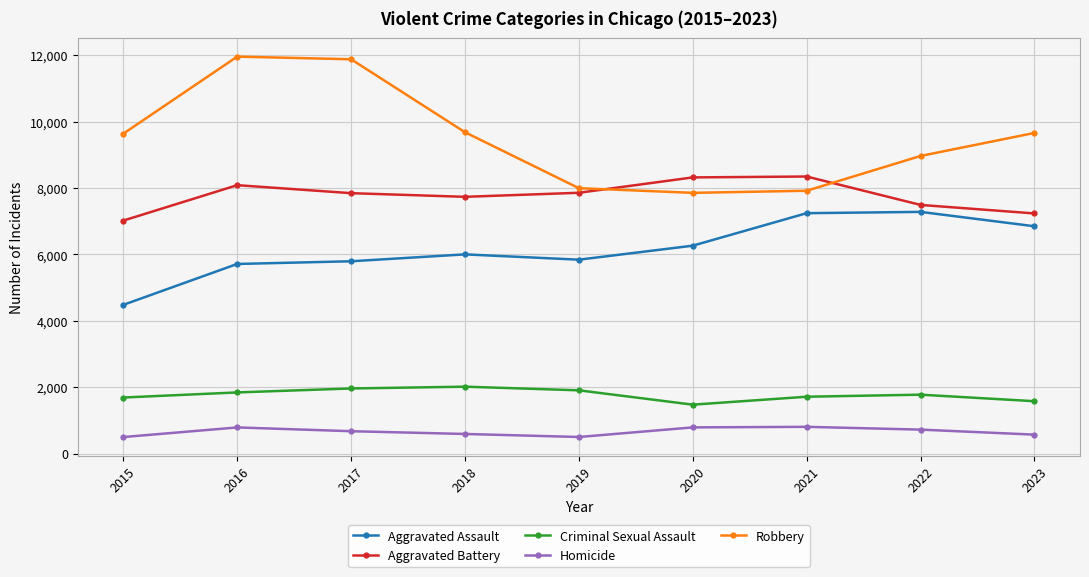

What is the approximate value of Aggravated Assault at 2023, to the nearest 10?

6850